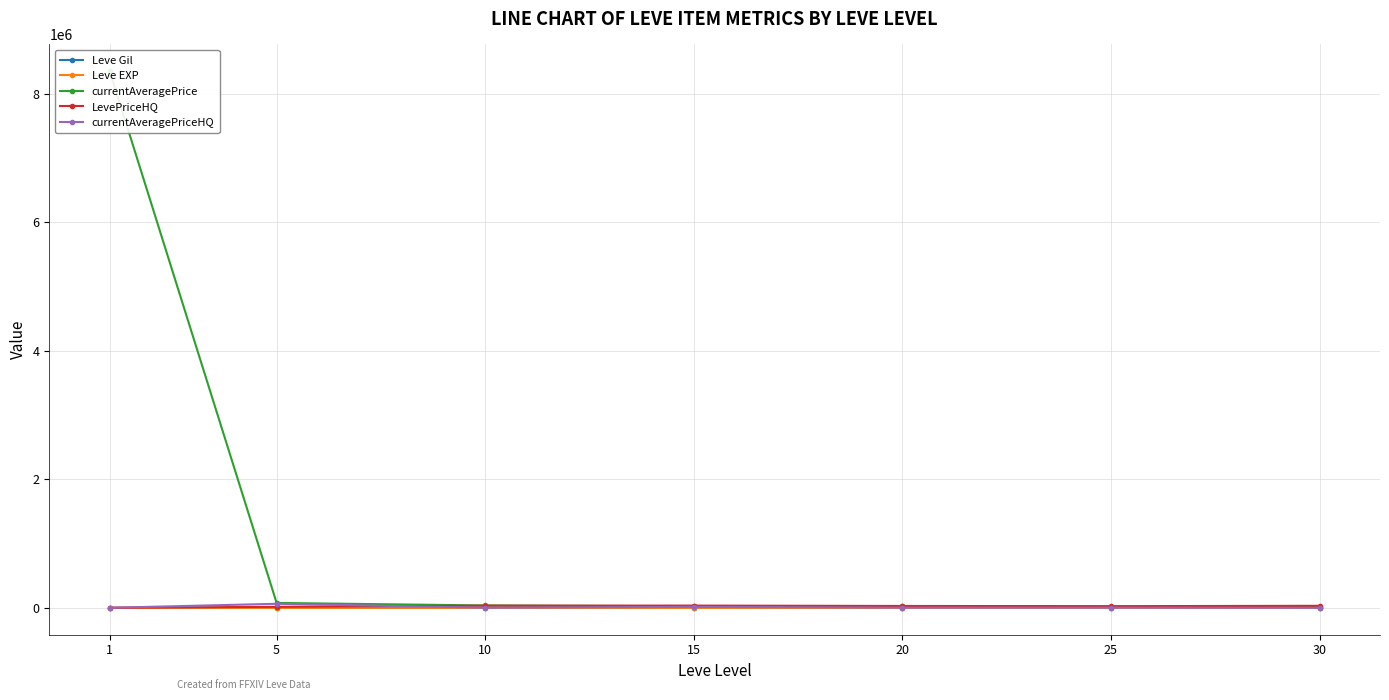

Reading left to right, what are all the values shown in this chart?

Leve Gil: 1=232.5	5=363.3	10=803.3	15=765.0	20=770.0	25=296.7	30=430.0
Leve EXP: 1=210.7	5=4.8	10=8.7	15=16.3	20=15.0	25=38.0	30=45.2
currentAveragePrice: 1=8351358.2	5=77165.7	10=37800.2	15=24742.0	20=28814.0	25=20283.5	30=17589.2
LevePriceHQ: 1=1763.0	5=16667.3	10=34628.0	15=35848.0	20=30003.3	25=26990.3	30=32413.0
currentAveragePriceHQ: 1=1763.0	5=63719.5	10=3000.0	15=15546.0	20=4031.2	25=3995.2	30=1892.2